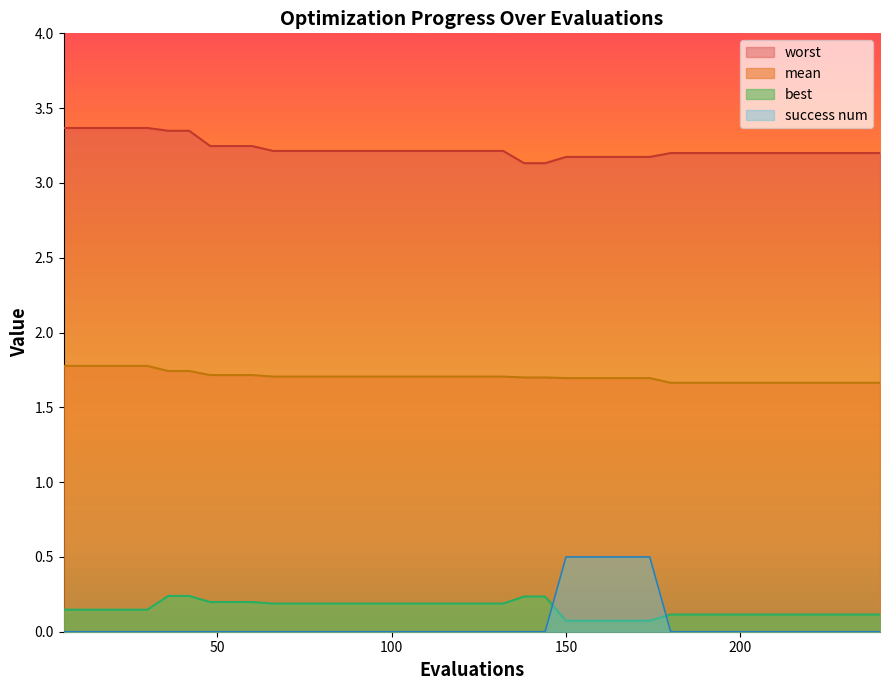

Rank the series by their maximum value, from highest to lowest.

worst, mean, success num, best